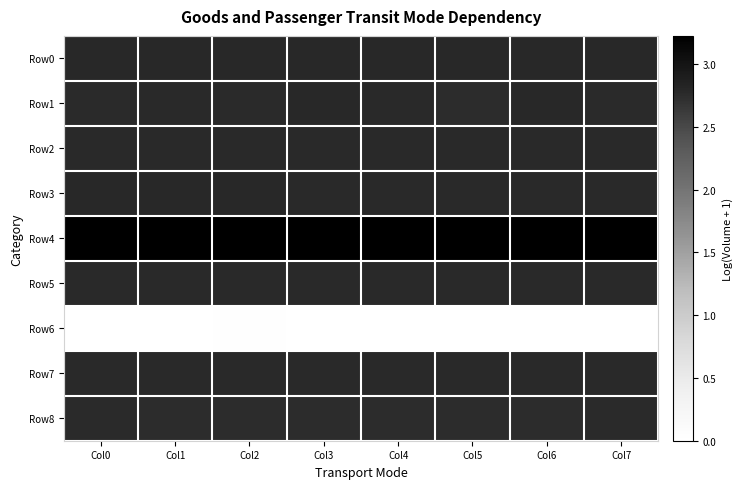

List the series in order of their peak value, highest first.

Row4, Row1, Row0, Row3, Row7, Row2, Row5, Row8, Row6